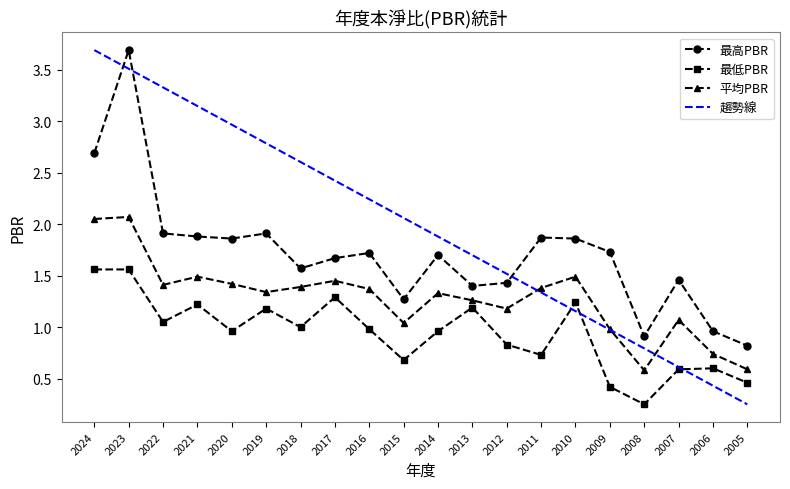

How many data points in 平均PBR are less than 1?

4